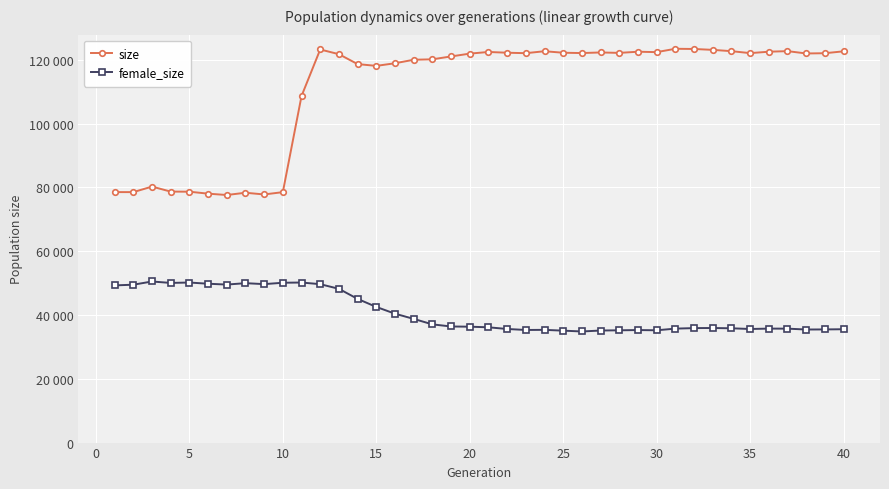

What is the value of the female_size point at the 2nd from the left?

49502